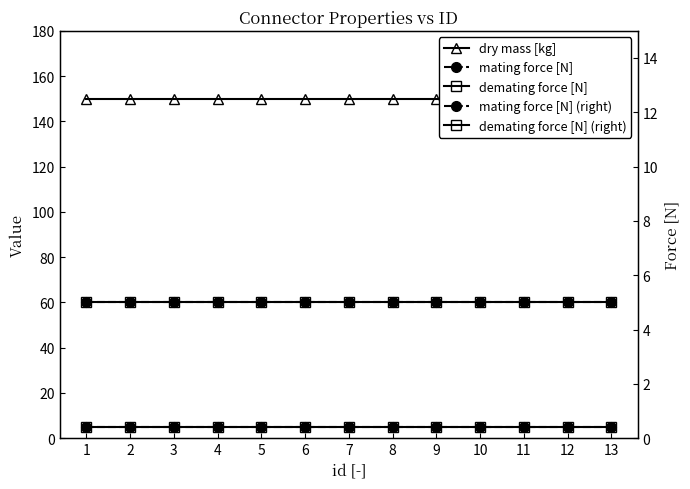

True or false: dry mass [kg] has more than 2 interior local peaks.

False